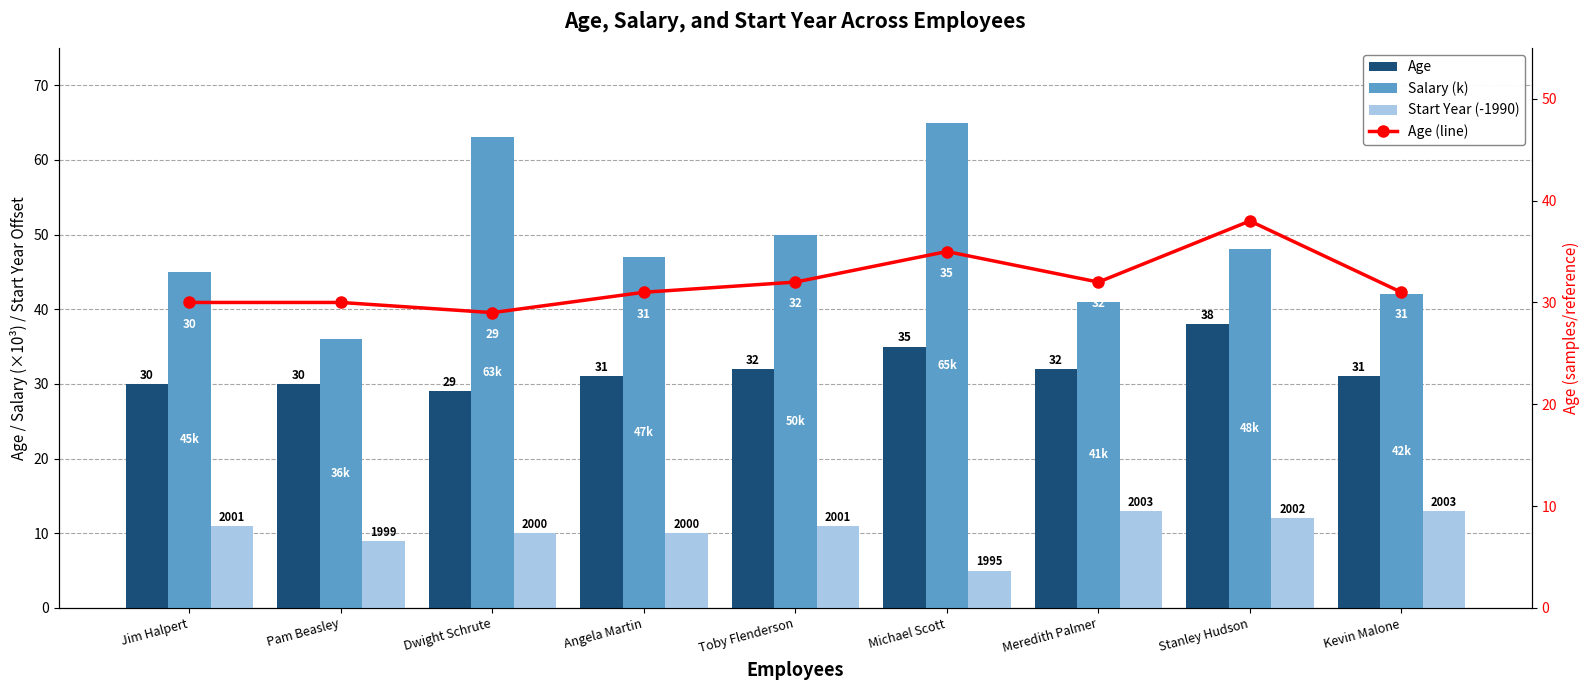

Which series has the largest range (max minus min)?

Salary (k)